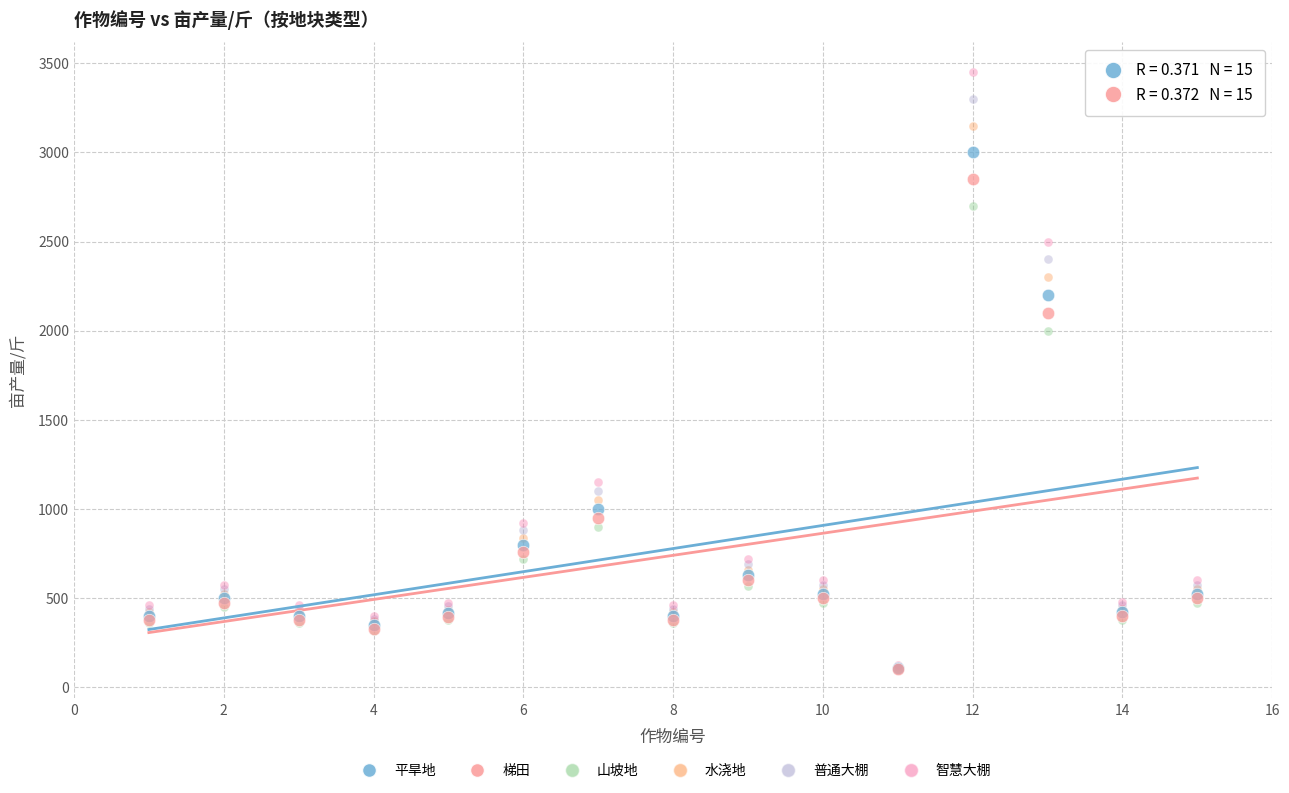

In the 山坡地 series, what Y value is closest to 1402?

900